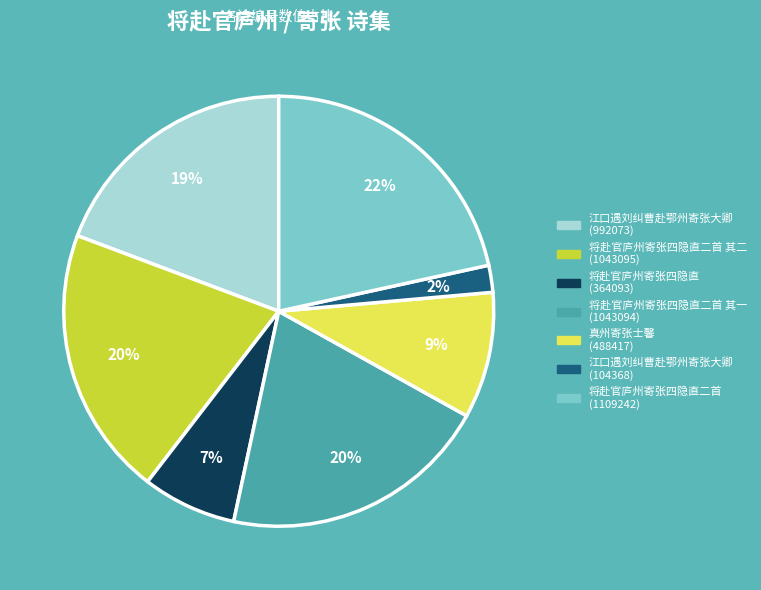

Is there any slice that represents more than half of the pie?

No